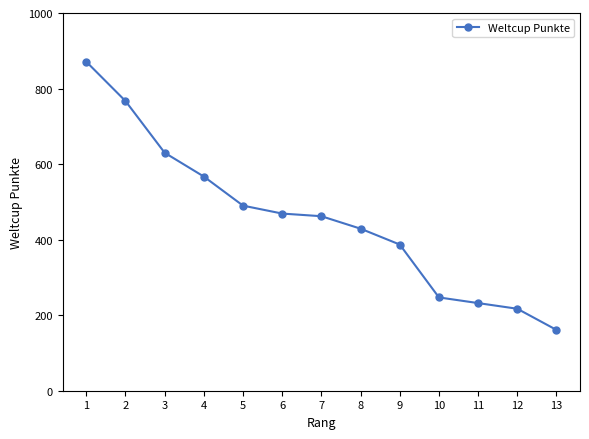

At which label is the value closest to 516?

5